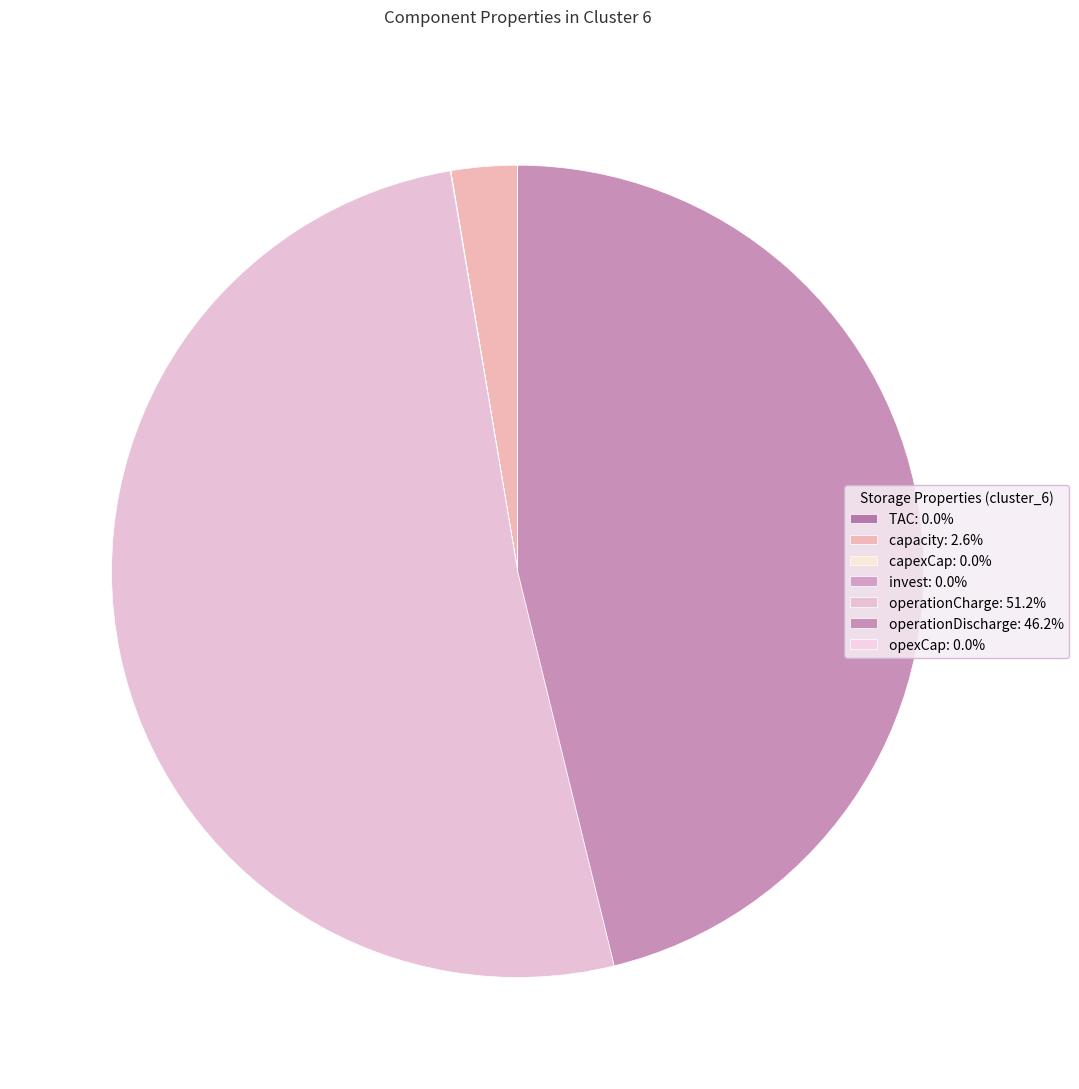

What is the largest slice in the pie chart?

operationCharge